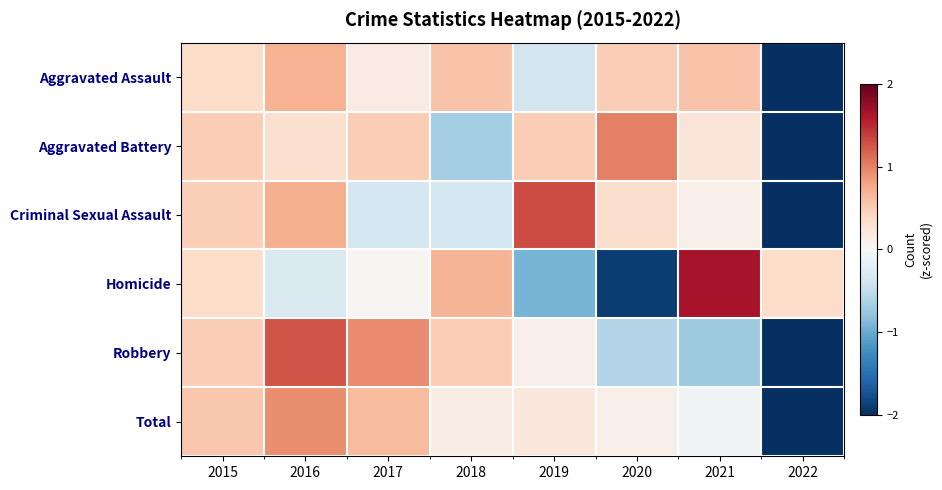

Reading right to left, list all the values displayed in this chart.

Aggravated Assault: 2022=-2.5	2021=0.6	2020=0.5	2019=-0.4	2018=0.6	2017=0.2	2016=0.7	2015=0.4
Aggravated Battery: 2022=-2.4	2021=0.3	2020=1.0	2019=0.5	2018=-0.7	2017=0.5	2016=0.3	2015=0.5
Criminal Sexual Assault: 2022=-2.3	2021=0.1	2020=0.4	2019=1.3	2018=-0.4	2017=-0.4	2016=0.7	2015=0.5
Homicide: 2022=0.4	2021=1.7	2020=-1.9	2019=-0.9	2018=0.7	2017=0.0	2016=-0.3	2015=0.4
Robbery: 2022=-2.0	2021=-0.7	2020=-0.6	2019=0.1	2018=0.5	2017=0.9	2016=1.3	2015=0.5
Total: 2022=-2.5	2021=-0.1	2020=0.1	2019=0.2	2018=0.2	2017=0.6	2016=0.9	2015=0.5